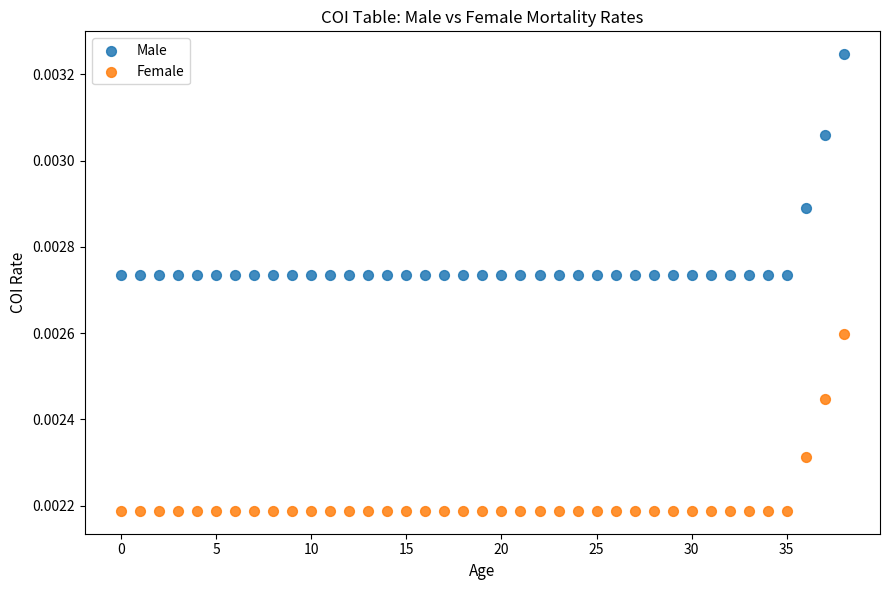

Which series contains the lowest Y value?

Female